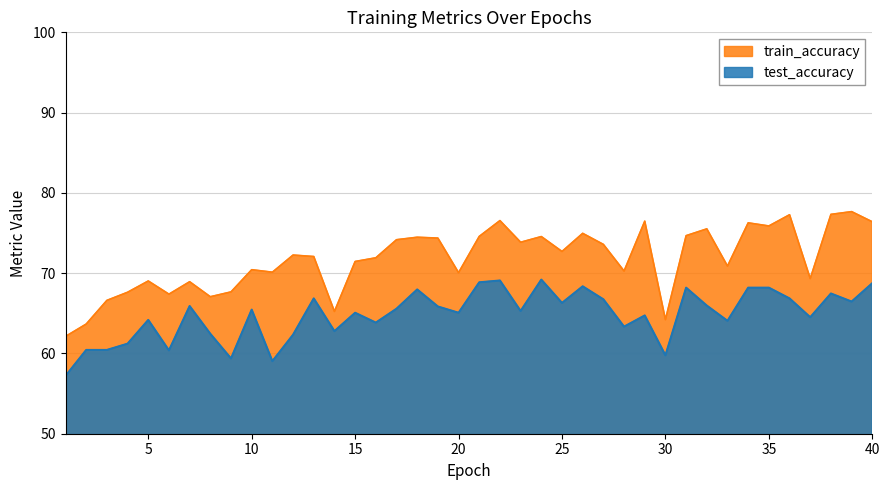

What value does the test_accuracy series have at 26?

68.4